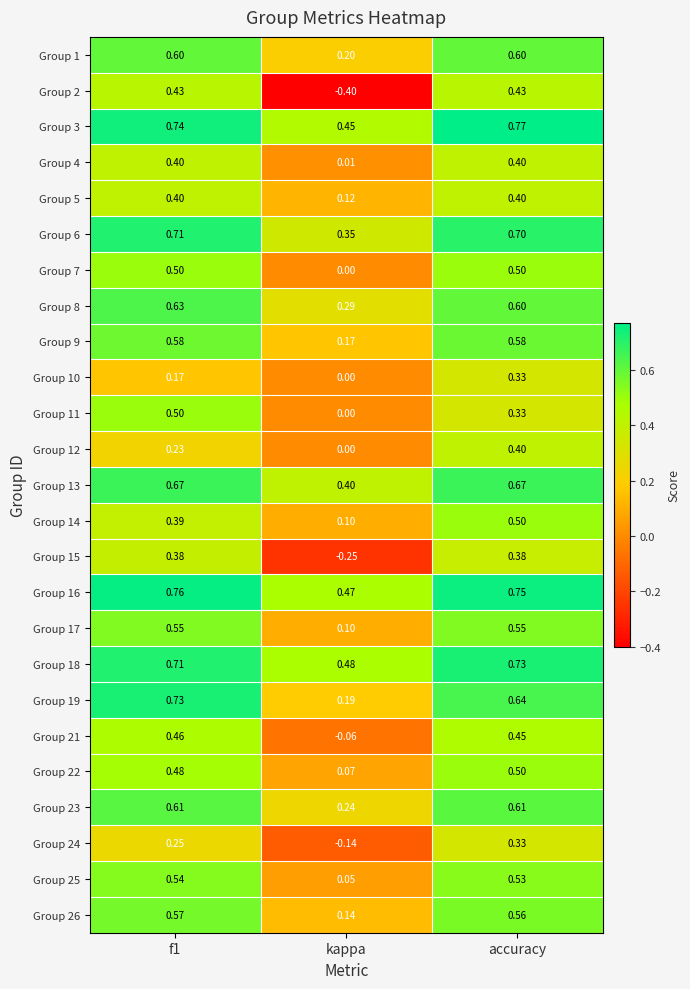

At which label does Group 26 reach its minimum?

kappa